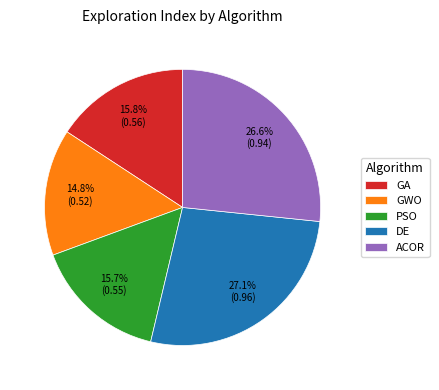

What portion of the pie excludes ACOR?

73.4%